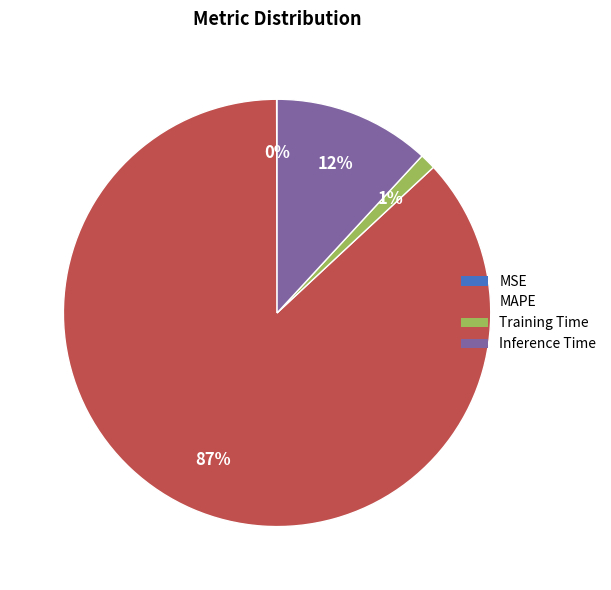

True or false: MAPE accounts for 99% of the total.

False